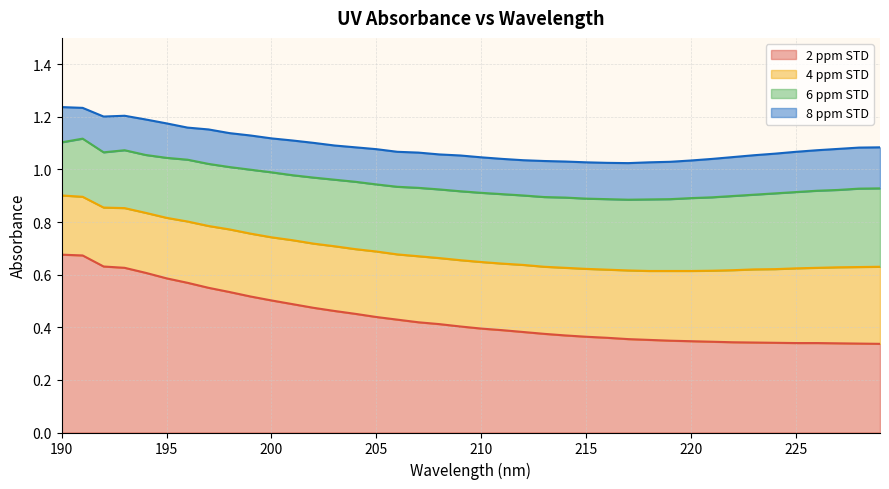

The value of 2 ppm STD at 210 is 0.4. True or false?

True